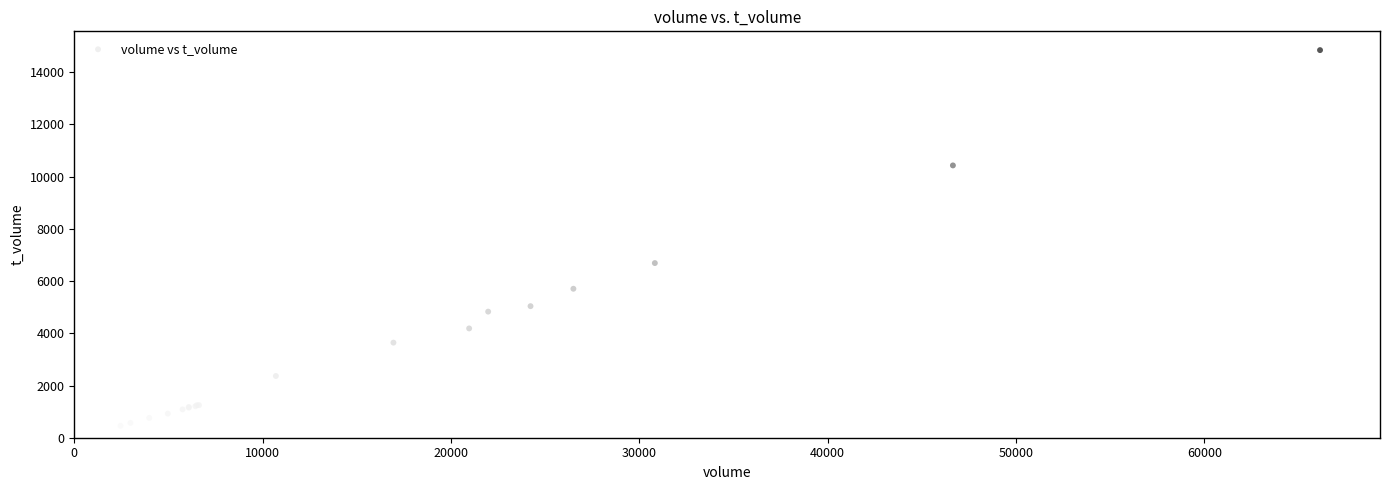

What Y value in the scatter plot is closest to 7653?

6691